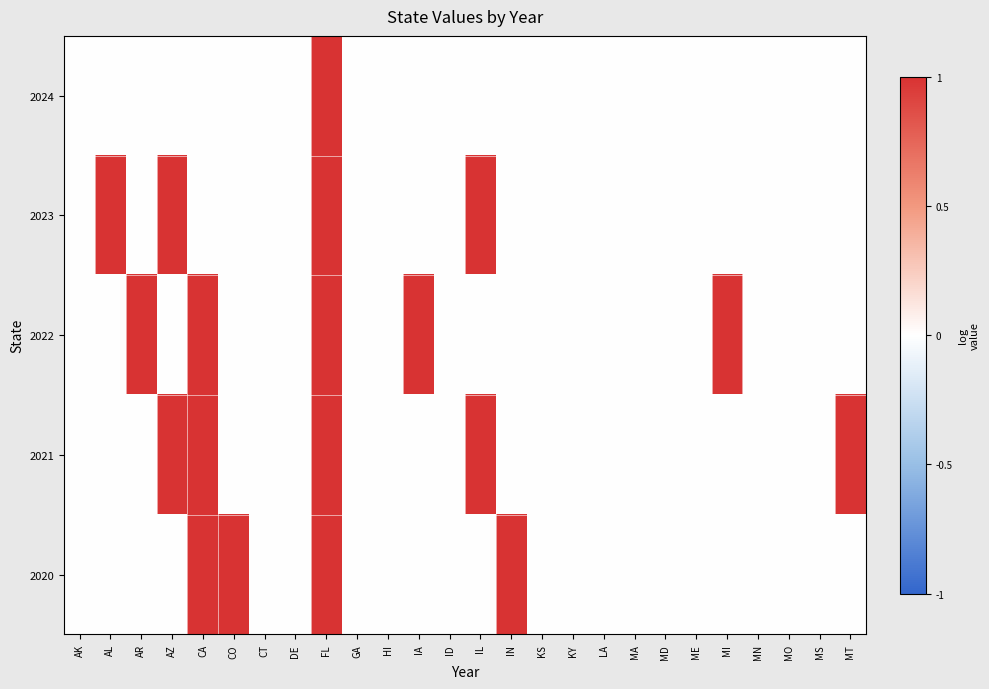

Which series has the largest total across all categories?

2022